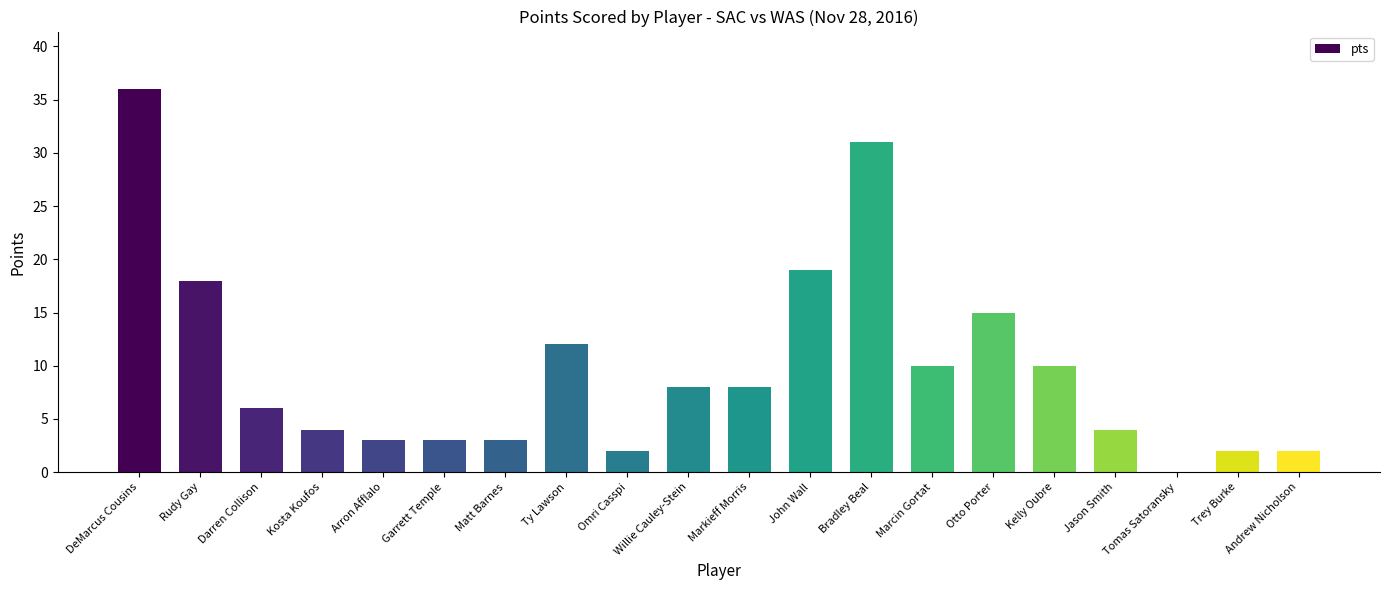

The chart shows a value of 6 at Darren Collison. True or false?

True